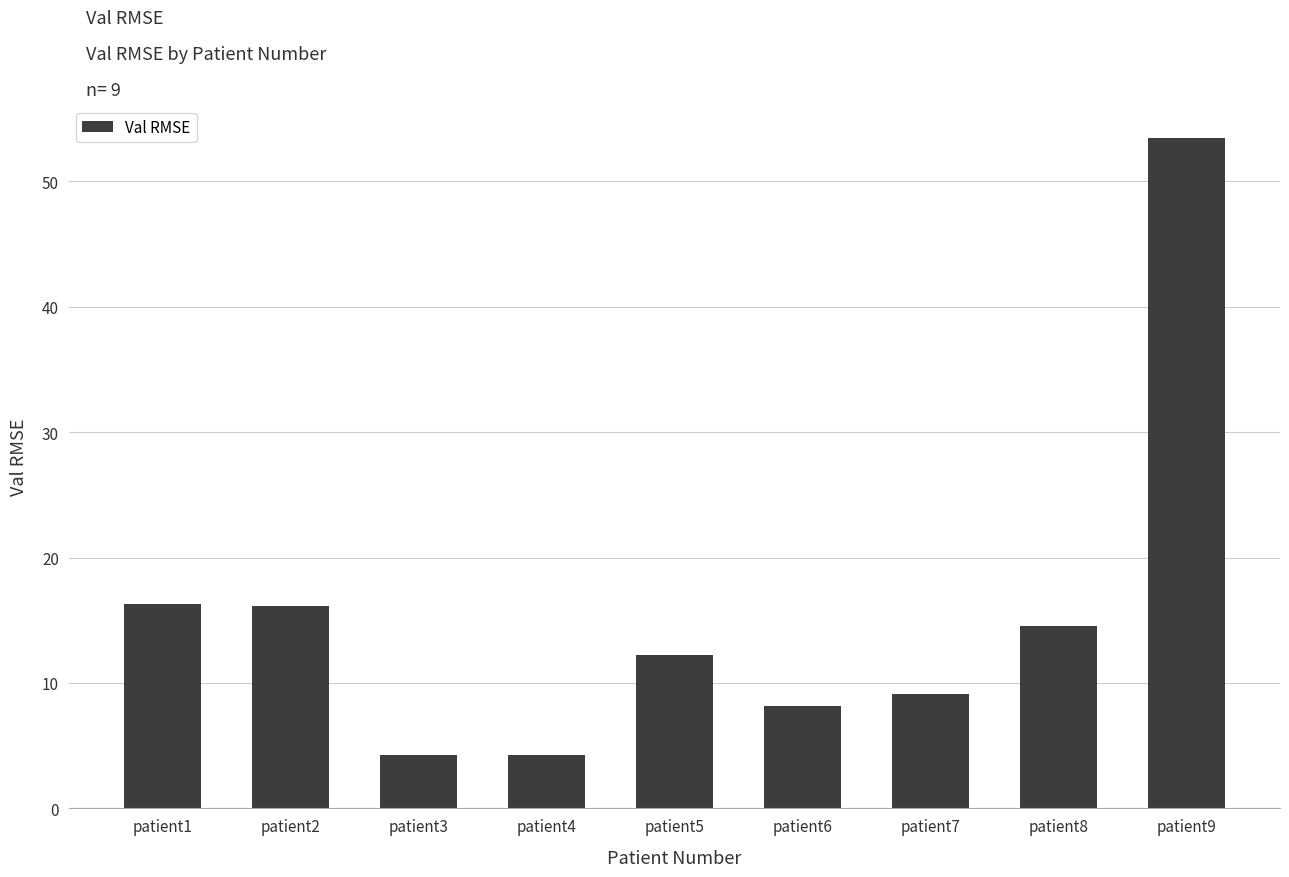

Where does the data first go above 12?

patient1